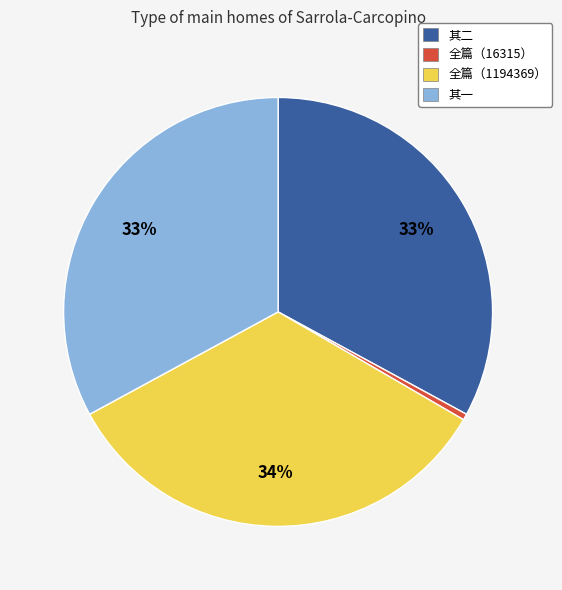

To the nearest percent, what is the average slice percentage?

25%